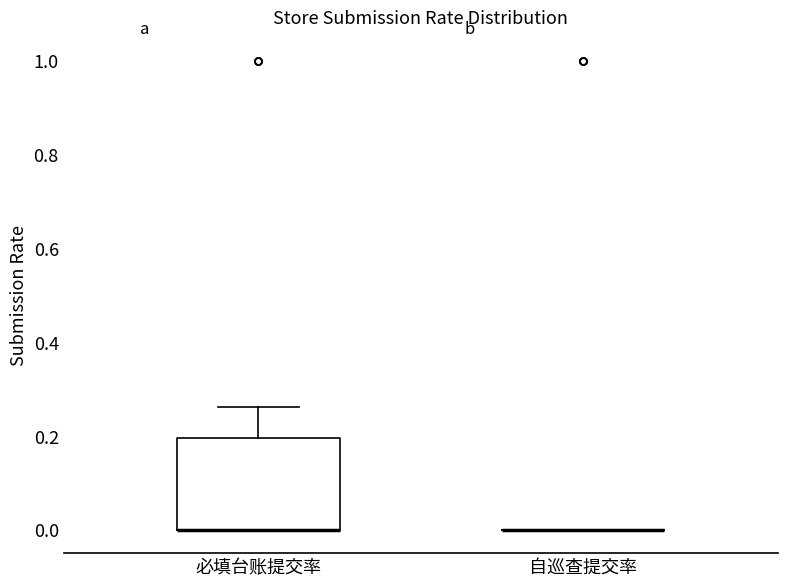

Where is the upper edge of the box for 必填台账提交率 on the y-axis? The values are not printed on the chart, so give them approximately, as read against the axis.

0.20